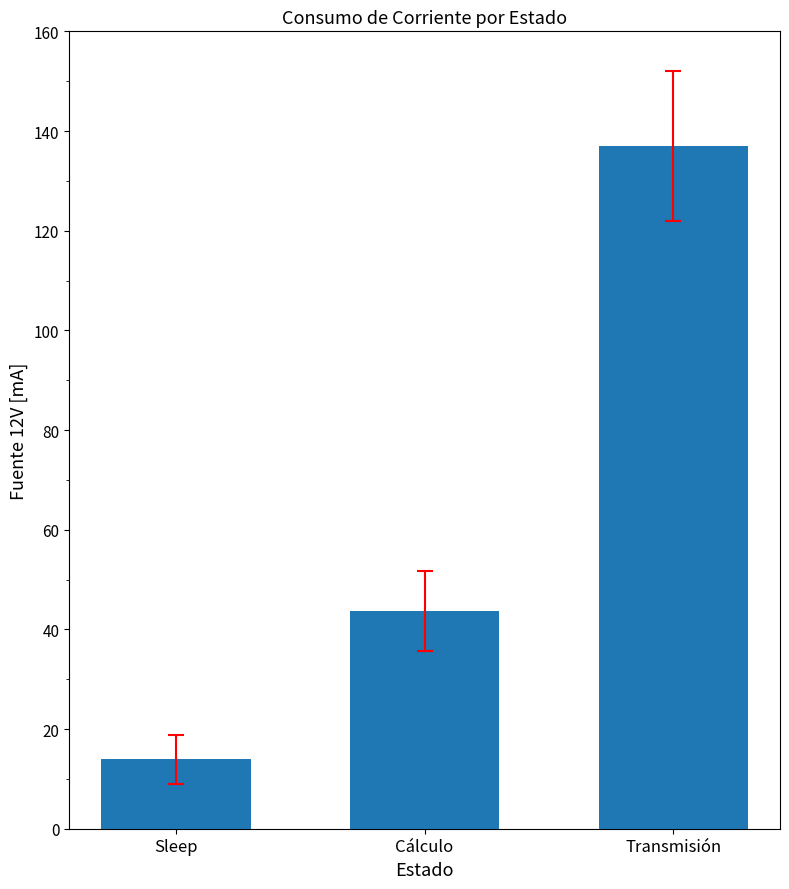

What is the greatest value displayed?

137.0